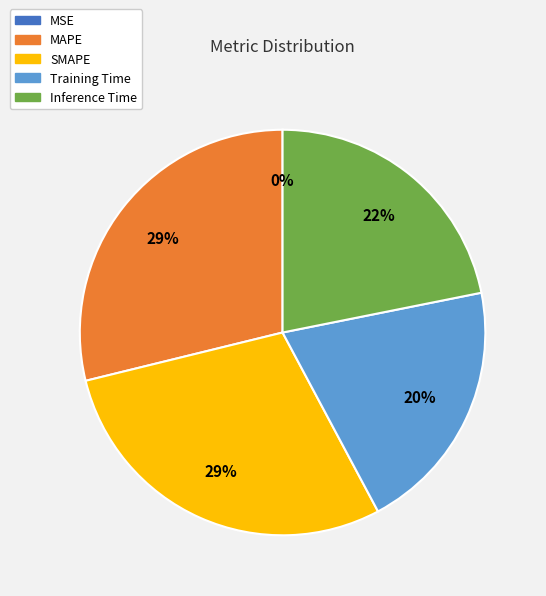

Between Training Time and MAPE, which is larger?

MAPE